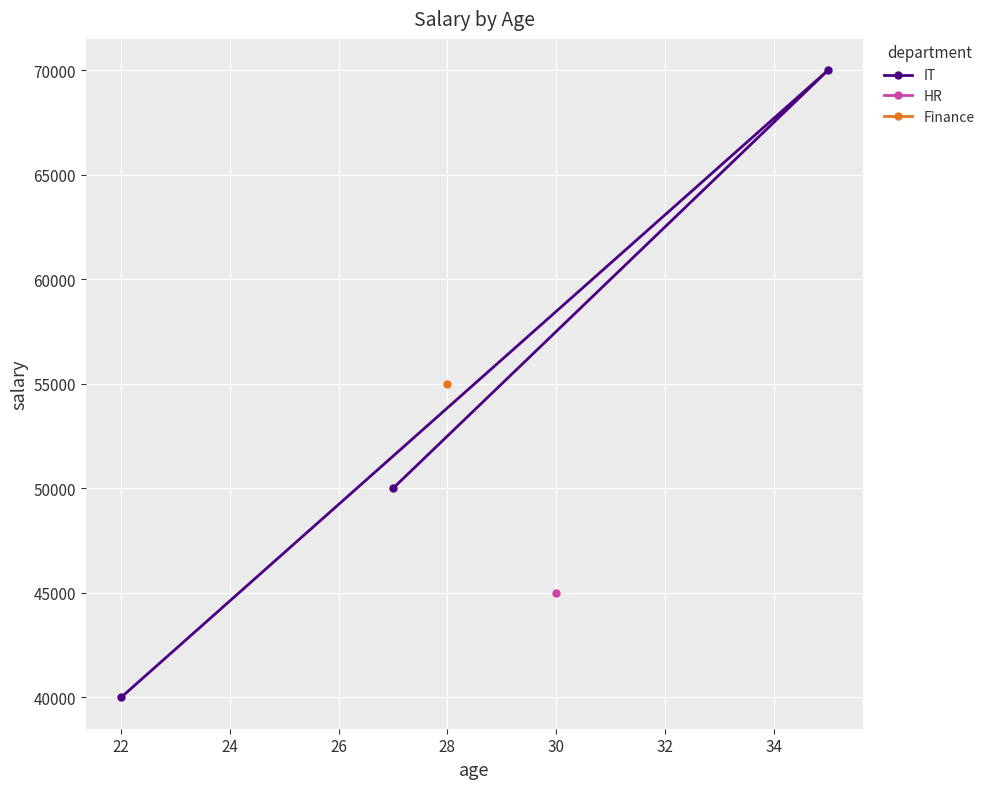

What is the value of the IT point at the 1st from the left?

40000